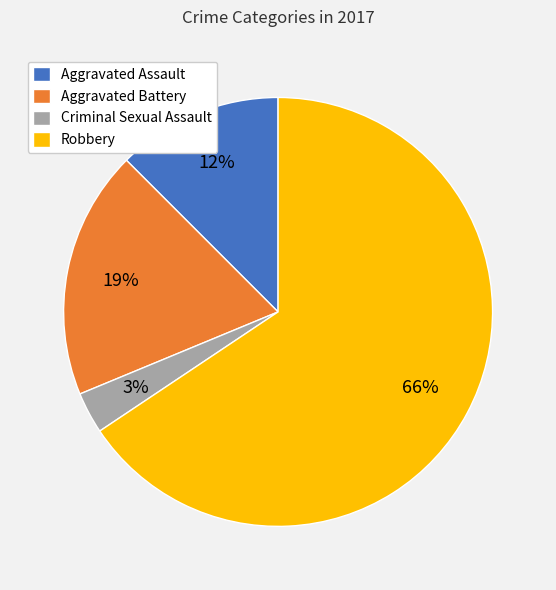

To the nearest percent, what is the difference between the Robbery and Aggravated Battery slice percentages?

47%